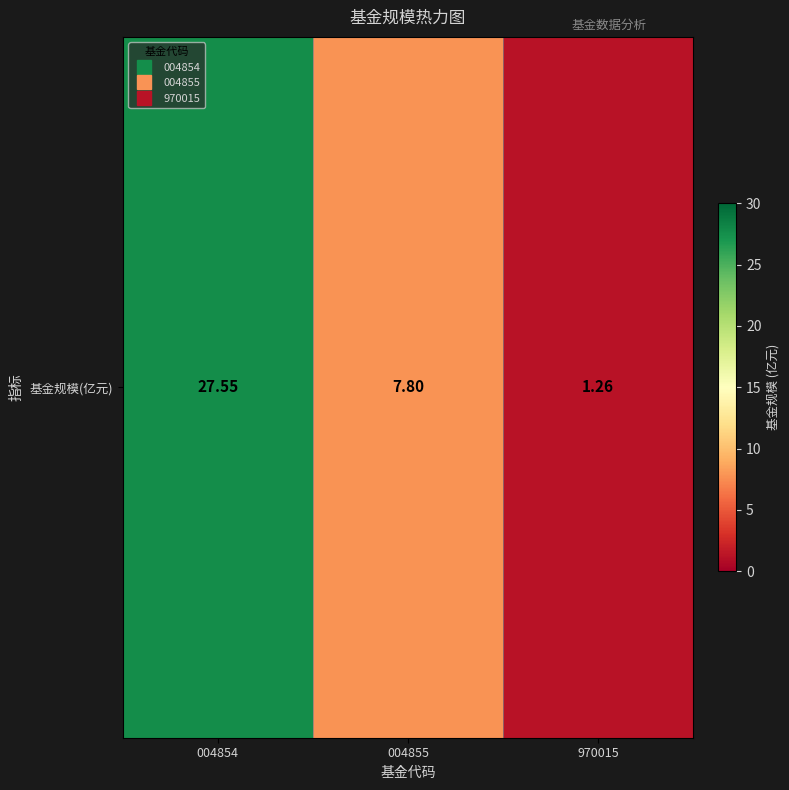

What is the change in value from 004855 to 970015?

-6.5